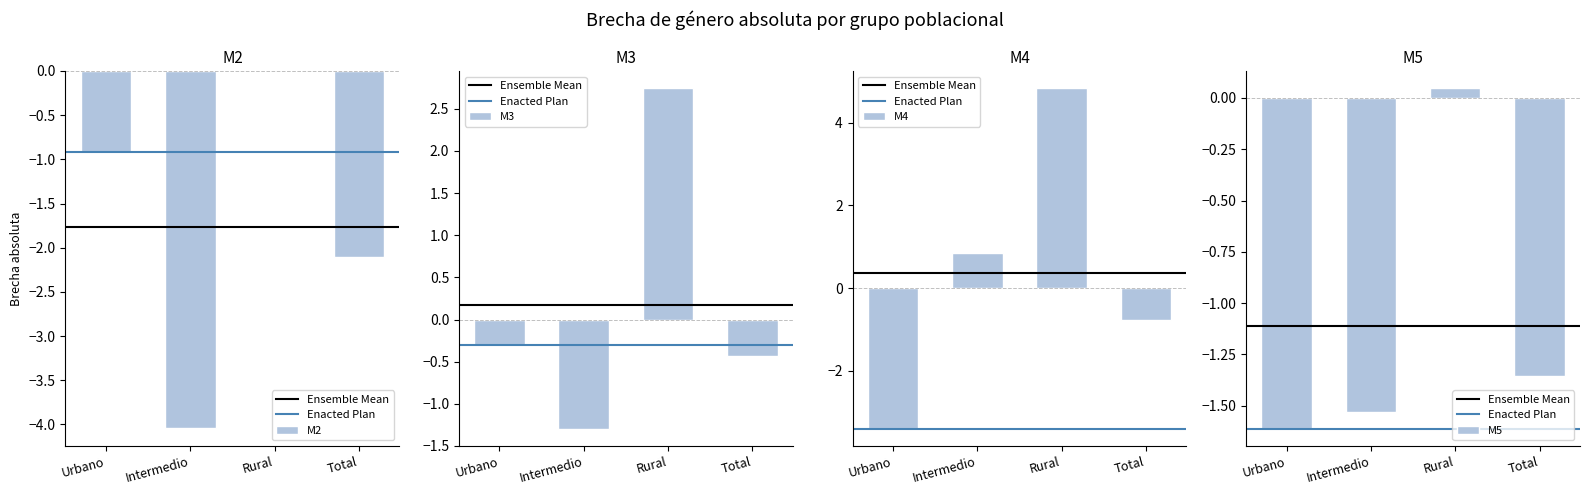

What are all the series names shown in the legend?

M2, M3, M4, M5